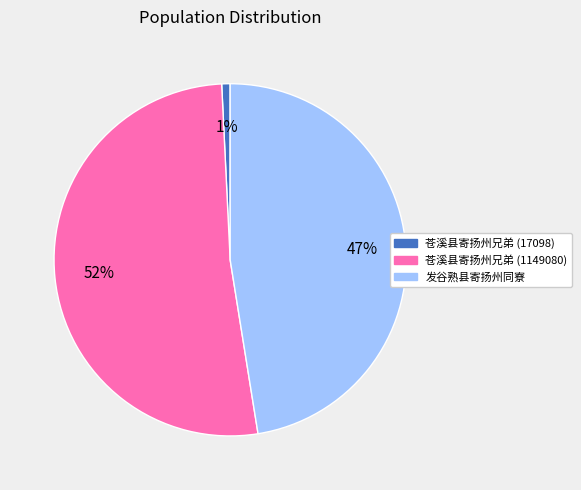

Is the sum of 发谷熟县寄扬州同寮 and 苍溪县寄扬州兄弟 (17098) greater than half?

No